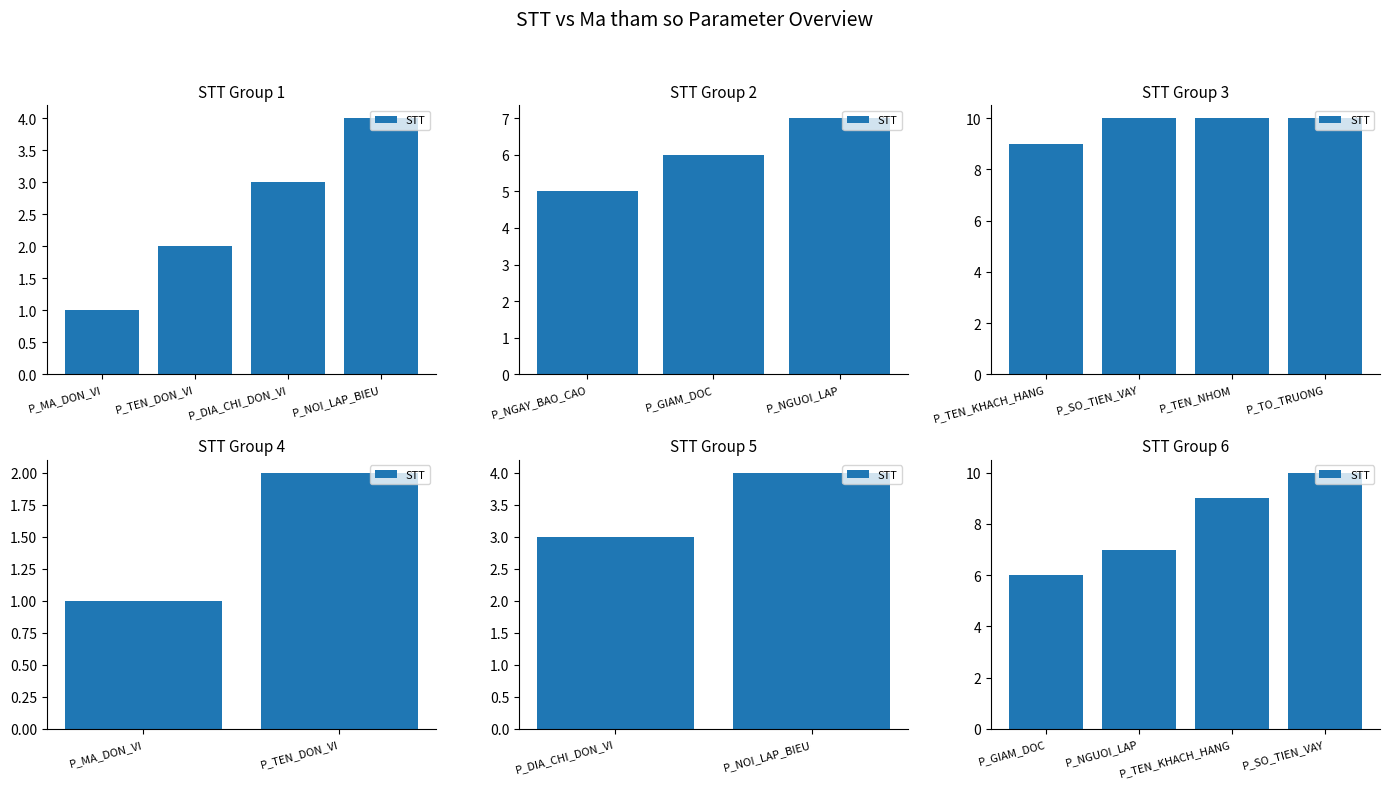

What is the difference between the values at P_GIAM_DOC and P_NGUOI_LAP?

1